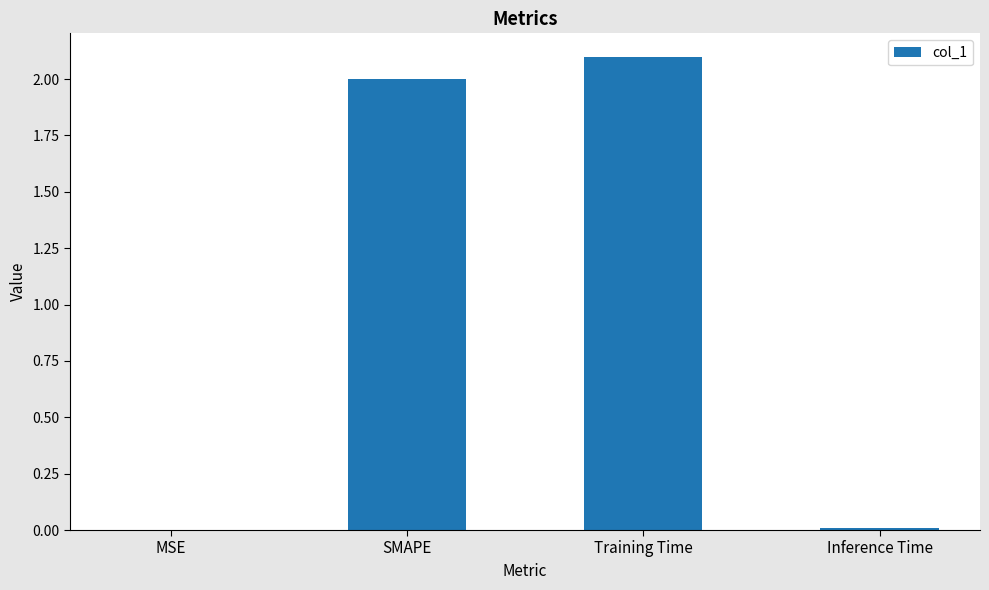

True or false: the data shows 2.0 at SMAPE.

True